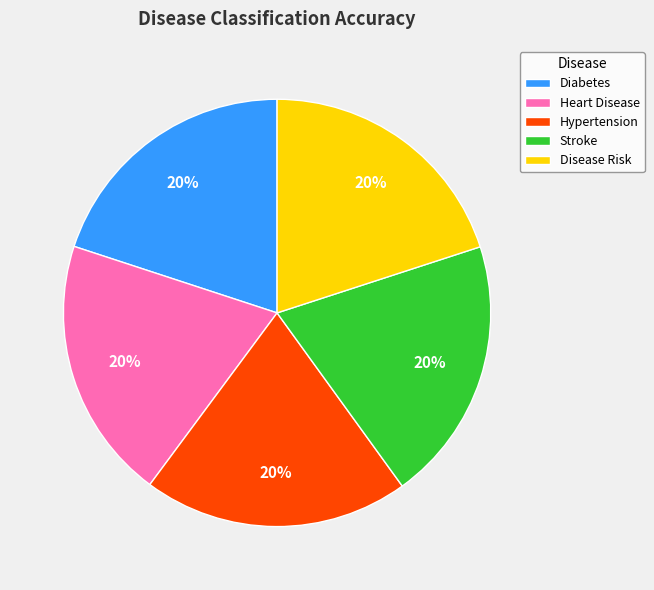

How many segments does this pie chart have?

5